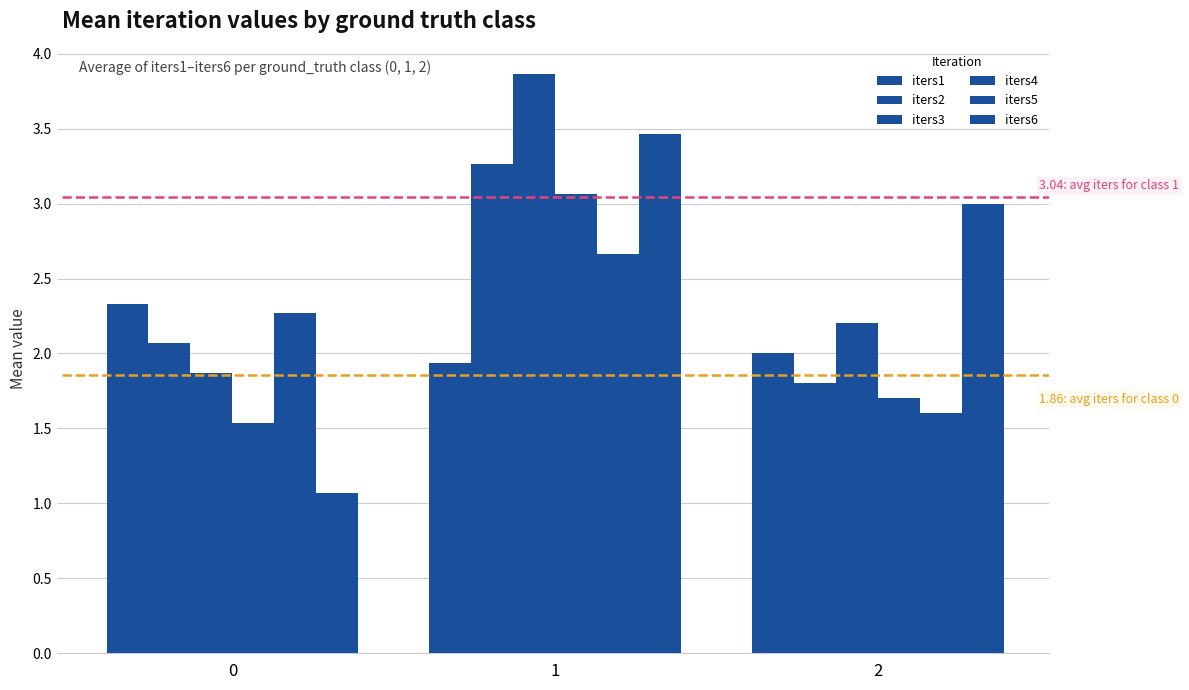

What is the spread (max minus min) of values at 2?

1.4